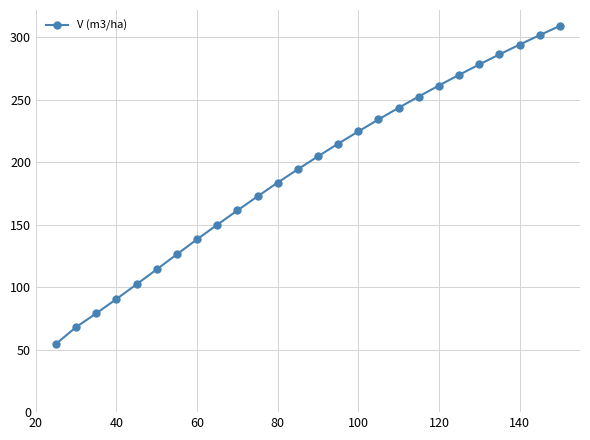

What is the value of the 25th point from the left?

301.9